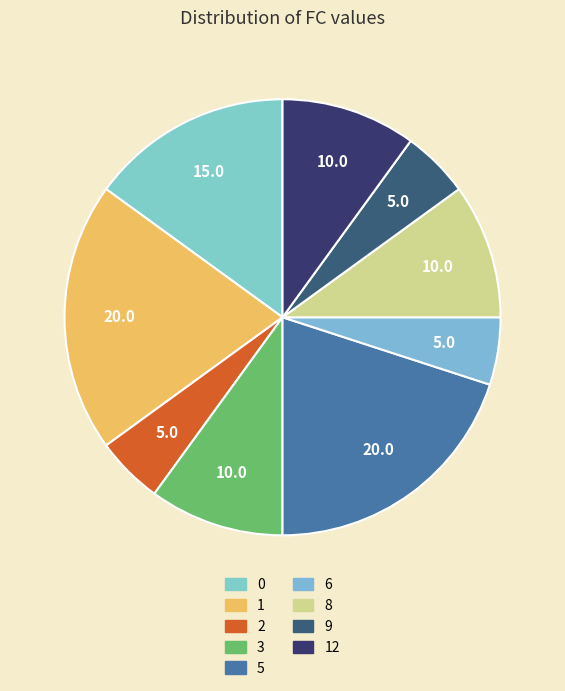

How many slices are in this pie chart?

9